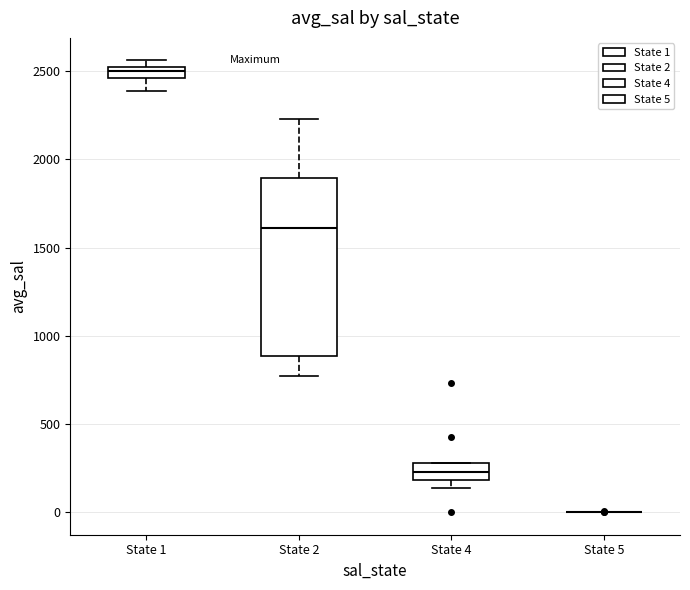

Where does the lower whisker of the box for State 1 end on the y-axis? The values are not printed on the chart, so give them approximately, as read against the axis.

2400